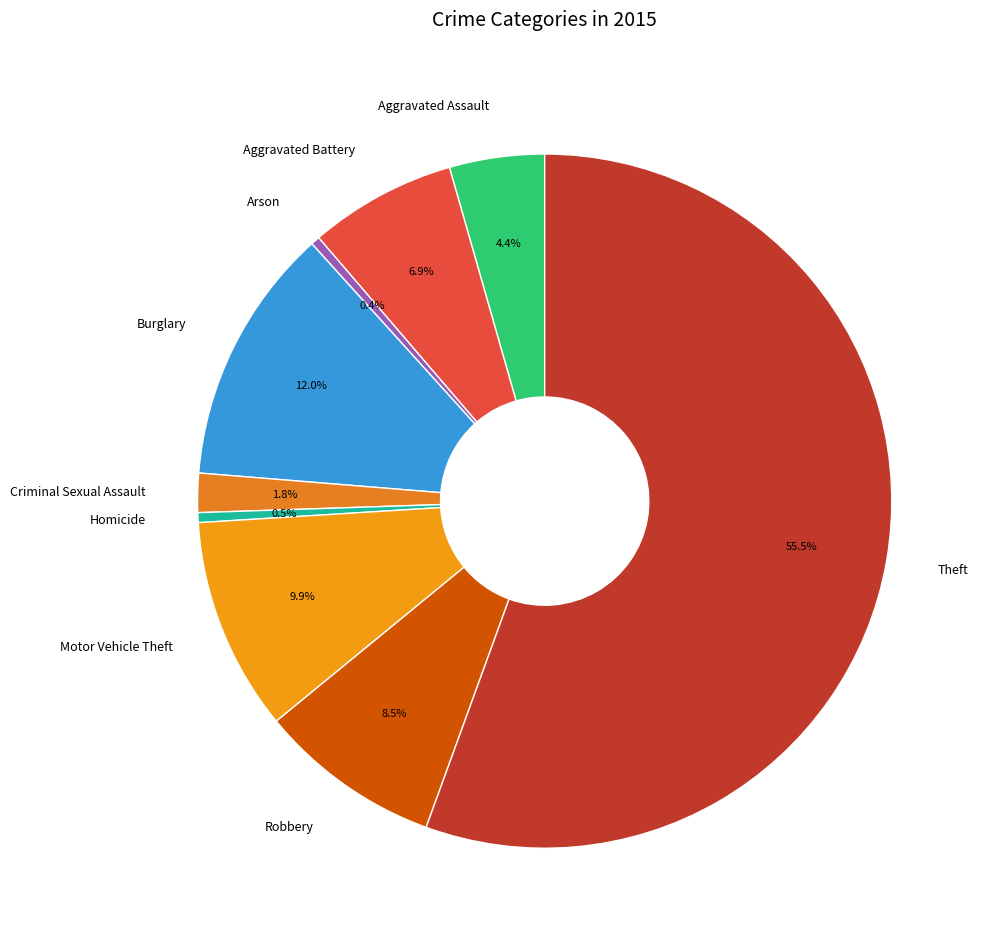

Which slice is the largest?

Theft